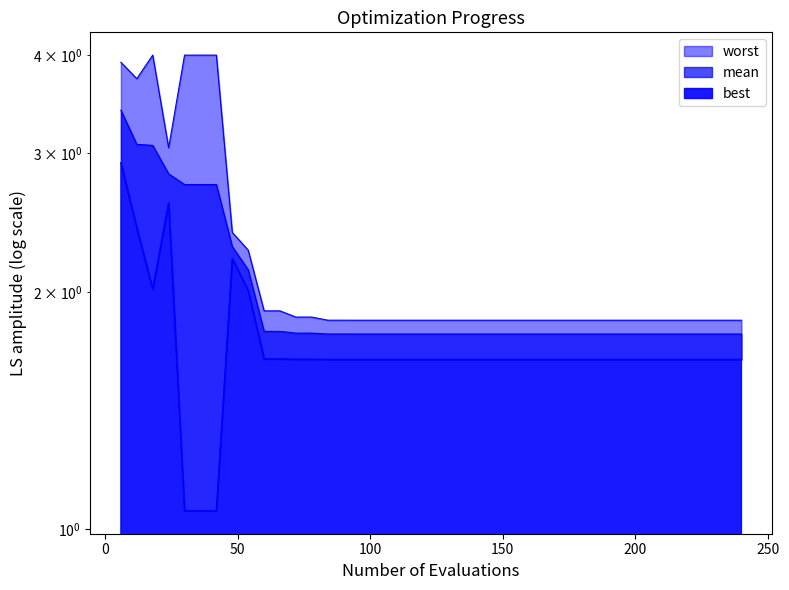

Reading left to right, transcribe all the data shown in this chart.

mean: 6=3.4	12=3.1	18=3.1	24=2.8	30=2.7	36=2.7	42=2.7	48=2.3	54=2.1	60=1.8	66=1.8	72=1.8	78=1.8	84=1.8	90=1.8	96=1.8	102=1.8	108=1.8	114=1.8	120=1.8	126=1.8	132=1.8	138=1.8	144=1.8	150=1.8	156=1.8	162=1.8	168=1.8	174=1.8	180=1.8	186=1.8	192=1.8	198=1.8	204=1.8	210=1.8	216=1.8	222=1.8	228=1.8	234=1.8	240=1.8
best: 6=2.9	12=2.4	18=2.0	24=2.6	30=1.1	36=1.1	42=1.1	48=2.2	54=2.0	60=1.6	66=1.6	72=1.6	78=1.6	84=1.6	90=1.6	96=1.6	102=1.6	108=1.6	114=1.6	120=1.6	126=1.6	132=1.6	138=1.6	144=1.6	150=1.6	156=1.6	162=1.6	168=1.6	174=1.6	180=1.6	186=1.6	192=1.6	198=1.6	204=1.6	210=1.6	216=1.6	222=1.6	228=1.6	234=1.6	240=1.6
worst: 6=3.9	12=3.7	18=4.0	24=3.1	30=4.0	36=4.0	42=4.0	48=2.4	54=2.3	60=1.9	66=1.9	72=1.9	78=1.9	84=1.8	90=1.8	96=1.8	102=1.8	108=1.8	114=1.8	120=1.8	126=1.8	132=1.8	138=1.8	144=1.8	150=1.8	156=1.8	162=1.8	168=1.8	174=1.8	180=1.8	186=1.8	192=1.8	198=1.8	204=1.8	210=1.8	216=1.8	222=1.8	228=1.8	234=1.8	240=1.8